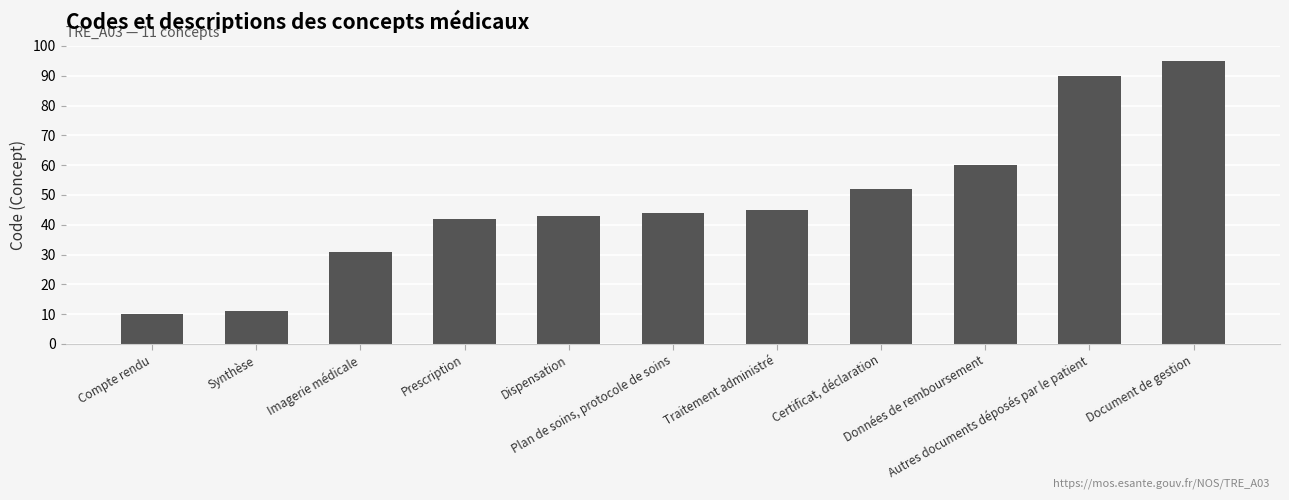

What is the value of the 2nd bar from the left?

11